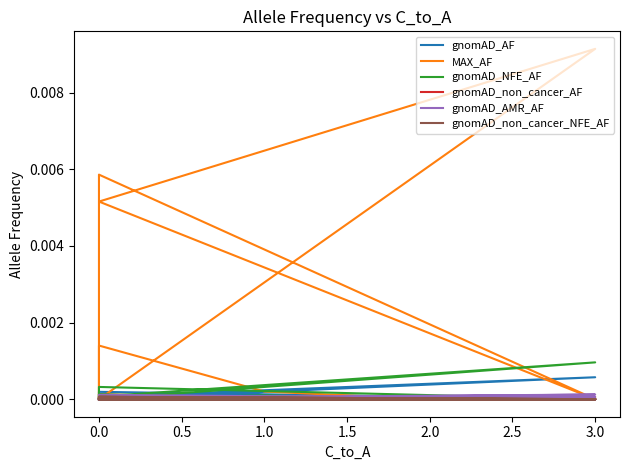

Which series has the widest spread of values?

MAX_AF